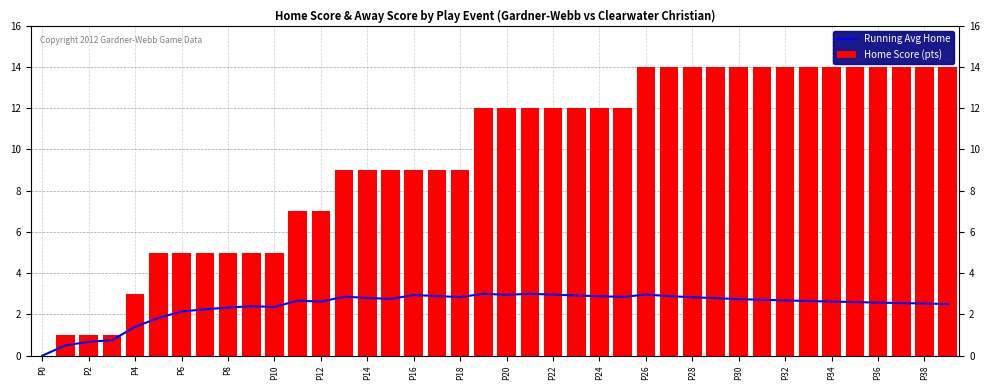

What is the highest value of the Running Avg Home series?

3.0